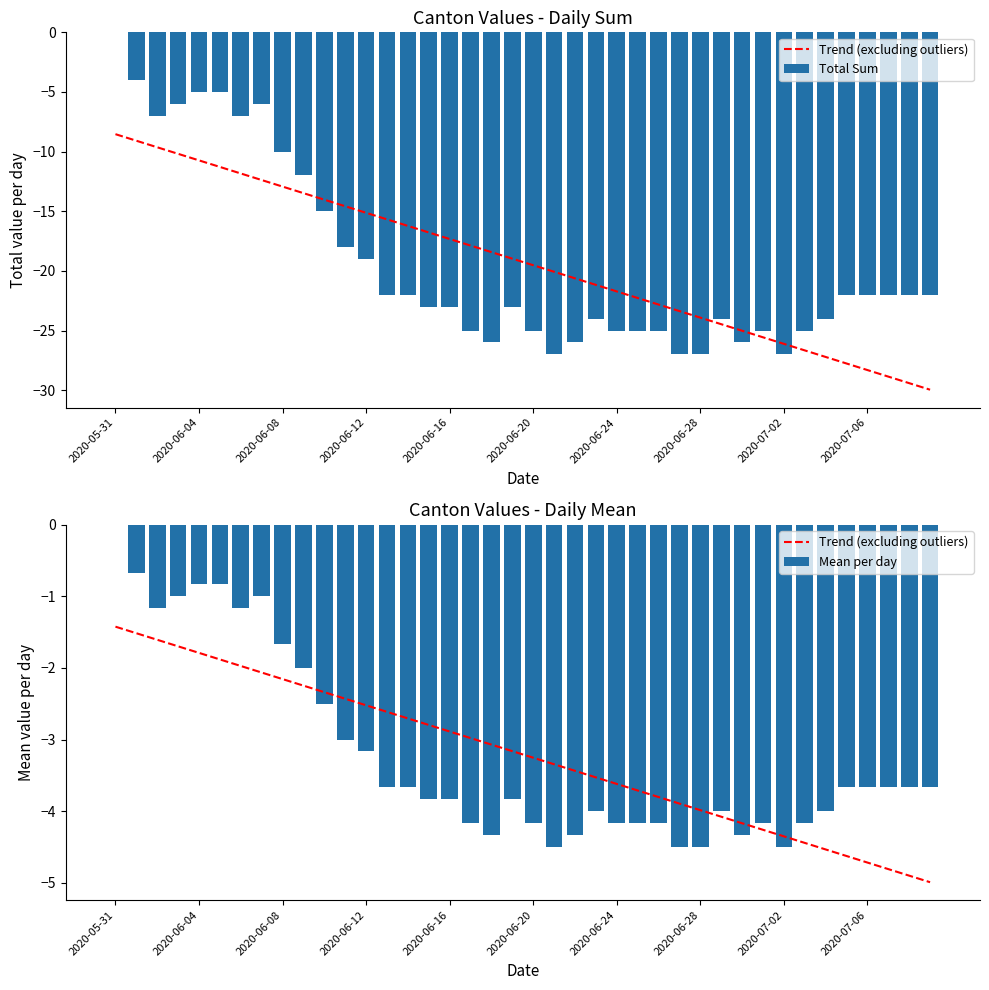

What is the difference between the Total Sum values at 34 and 31?

1.0